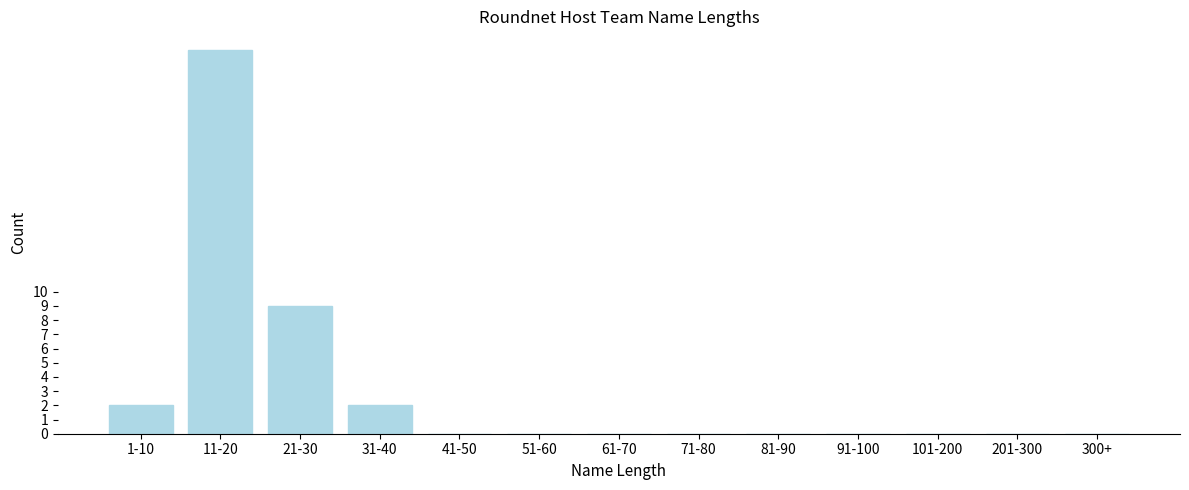

Reading left to right, list all the values displayed in this chart.

1-10=2	11-20=27	21-30=9	31-40=2	41-50=0	51-60=0	61-70=0	71-80=0	81-90=0	91-100=0	101-200=0	201-300=0	300+=0